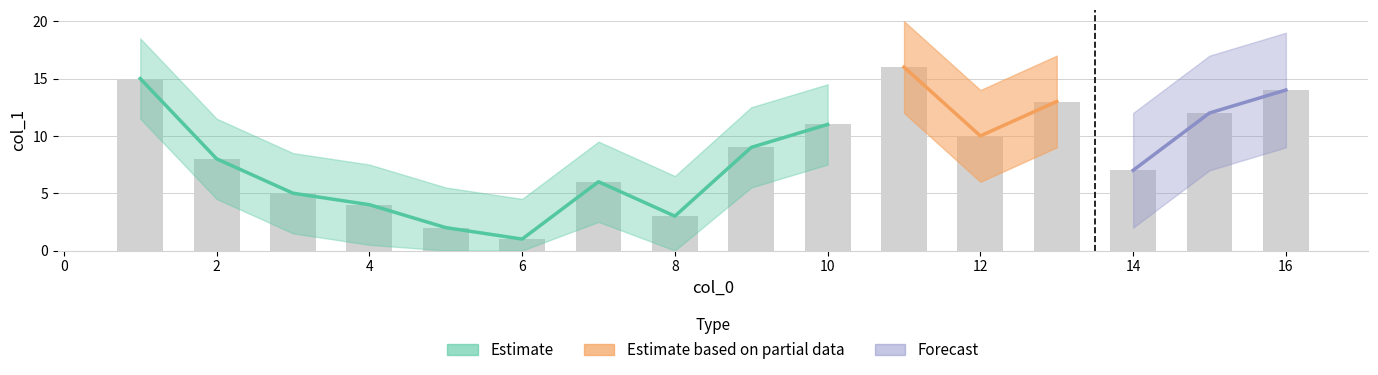

Is it true that the value at 13 is 13?

True